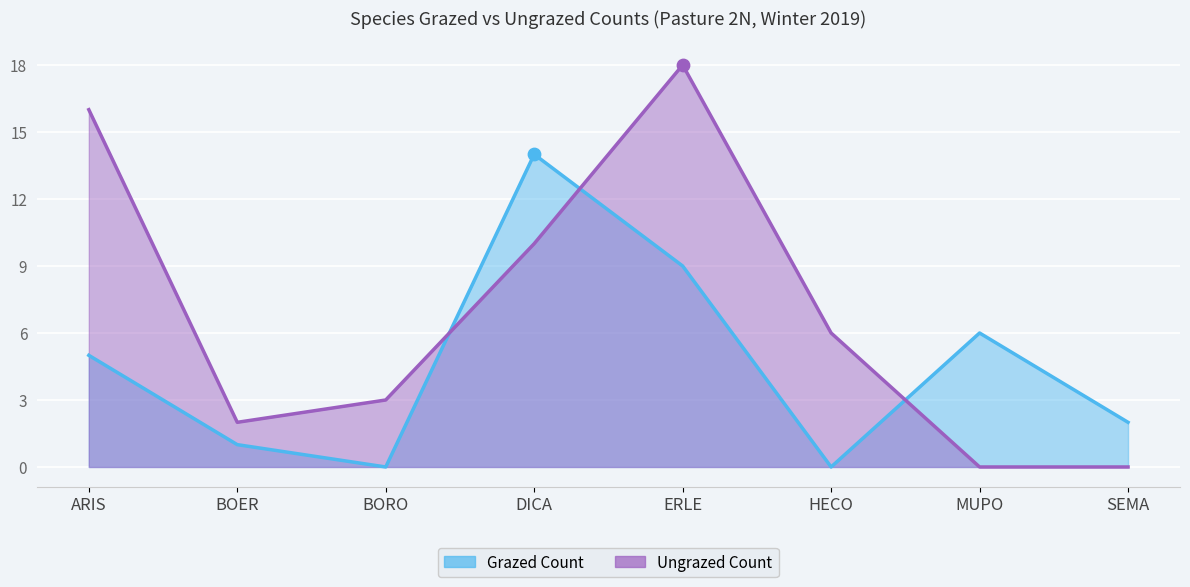

Which series reaches the maximum Y coordinate?

Ungrazed Count